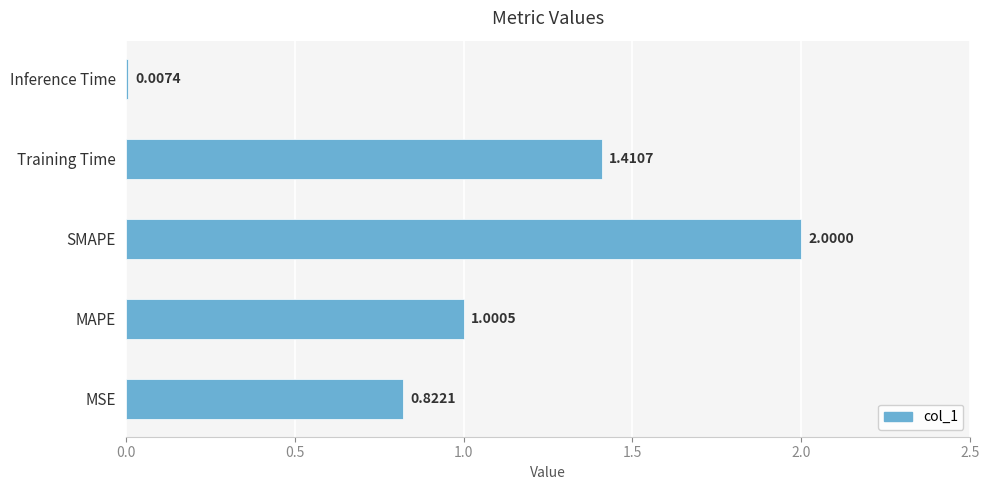

Are the bars horizontal?

Yes